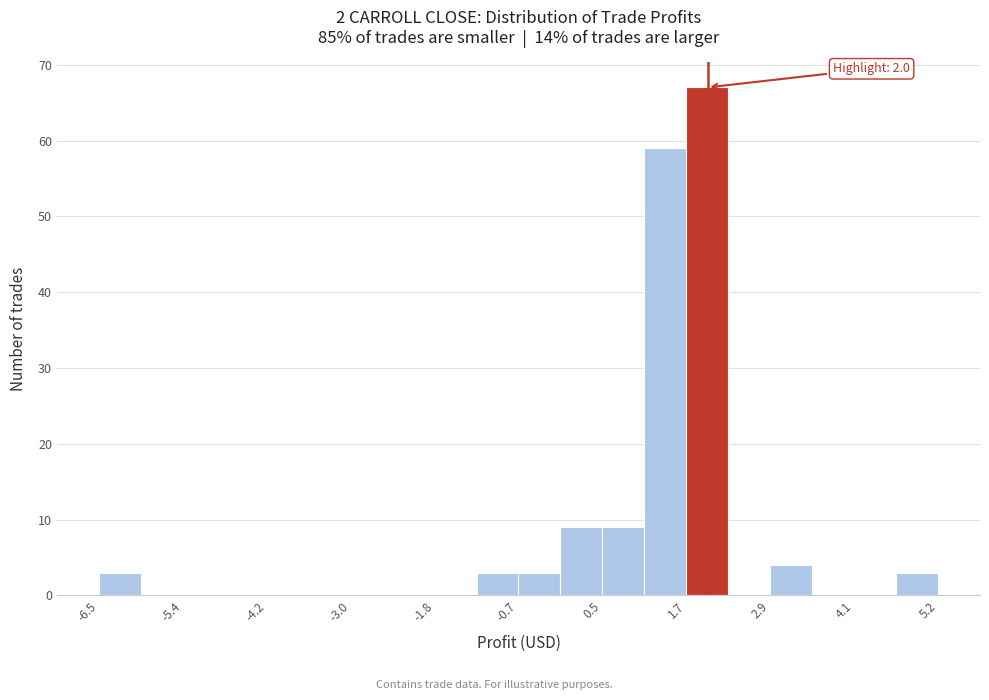

Around what value on the x-axis is the tallest bar? Give the approximate position of its centre, as read against the axis.

2.0